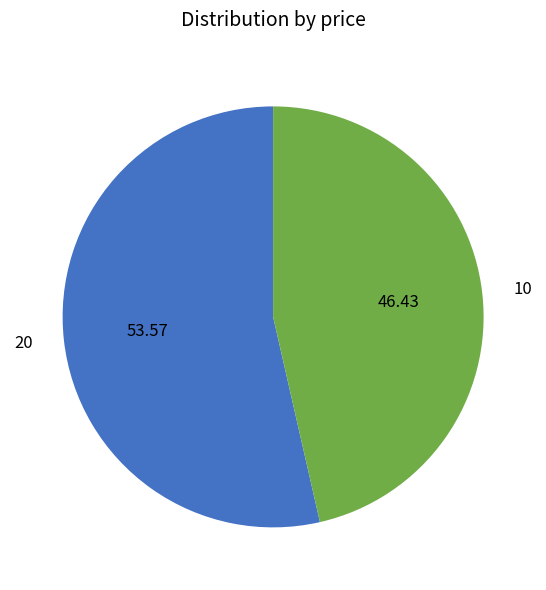

The 10 slice represents 46% of the pie. True or false?

True